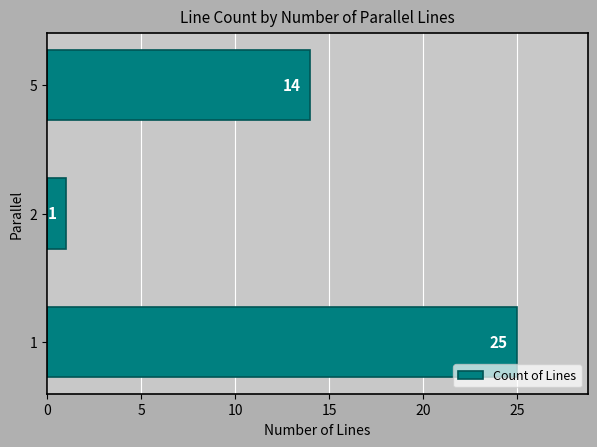

How many values are between 1 and 25?

3